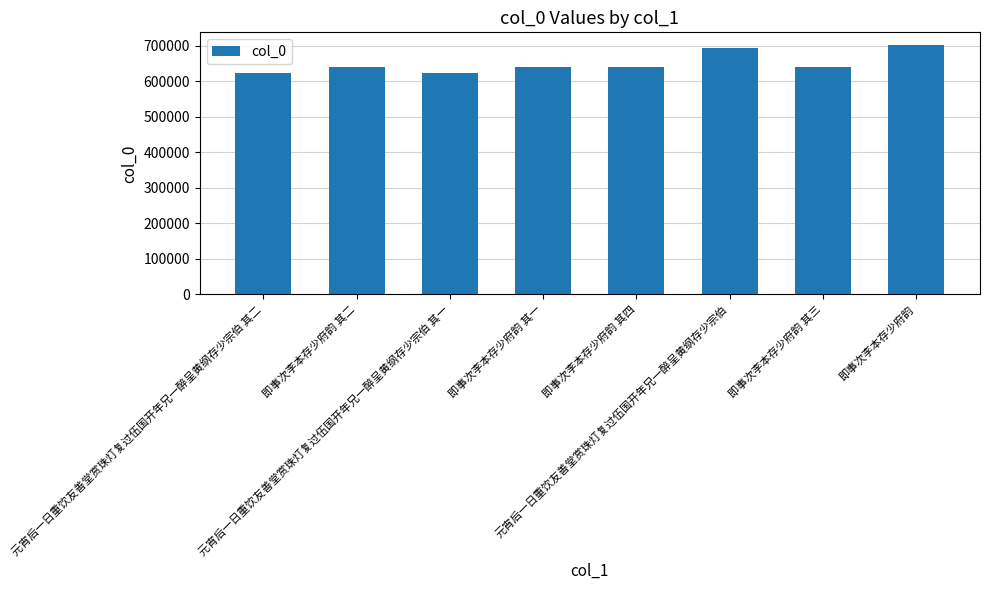

What is the minimum value shown in the chart?

624395